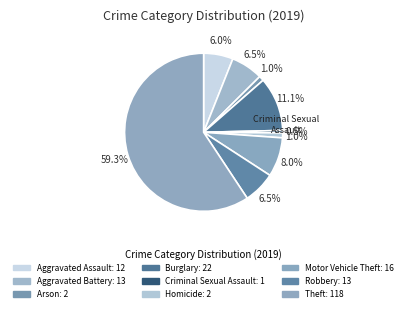

True or false: Homicide accounts for 11% of the total.

False